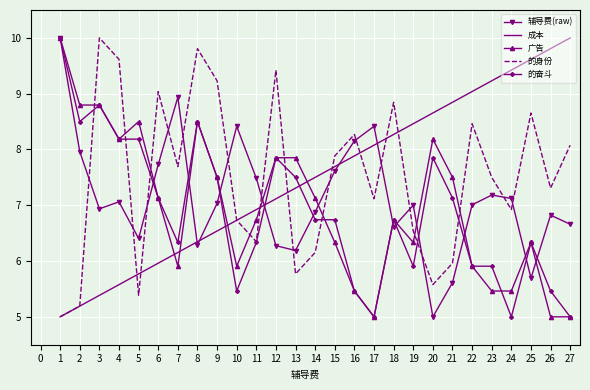

At 20, list the series in order from smallest to largest.

辅导费(raw), 的身份, 的奋斗, 广告, 成本